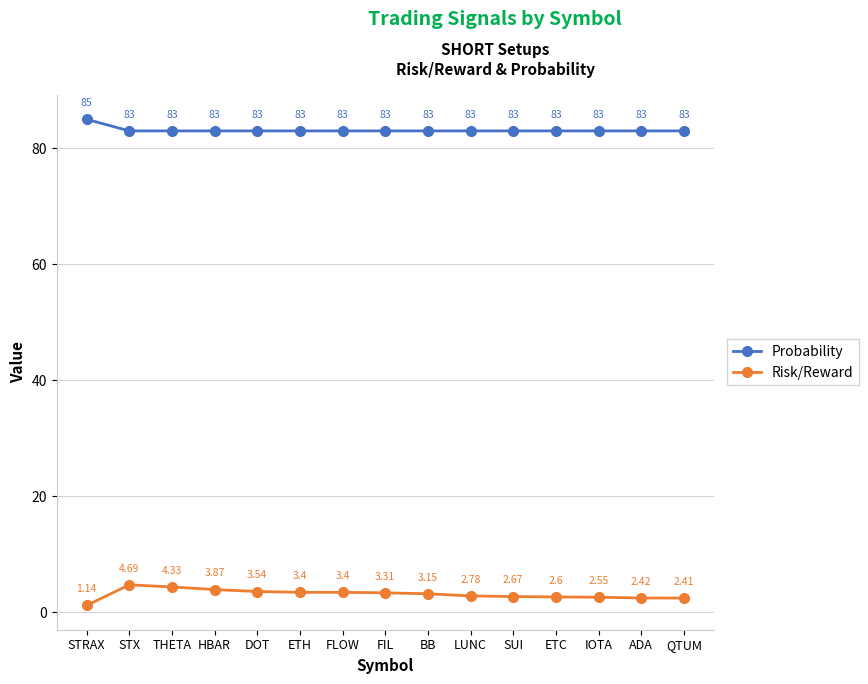

True or false: Probability and Risk/Reward intersect in this chart.

False